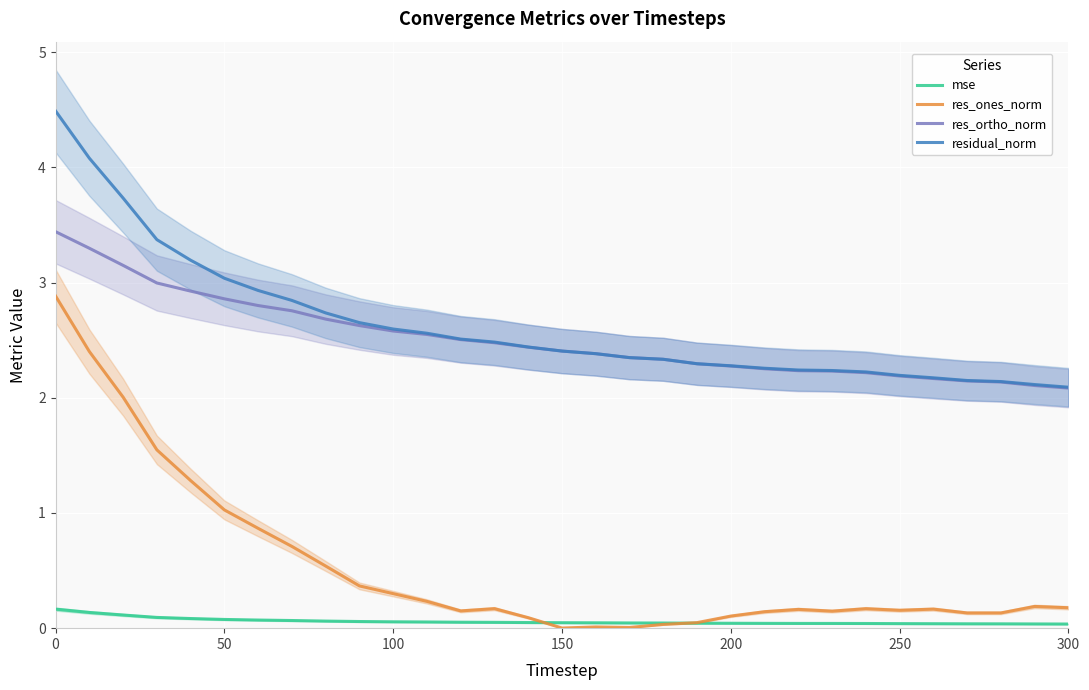

True or false: mse and res_ortho_norm intersect in this chart.

False